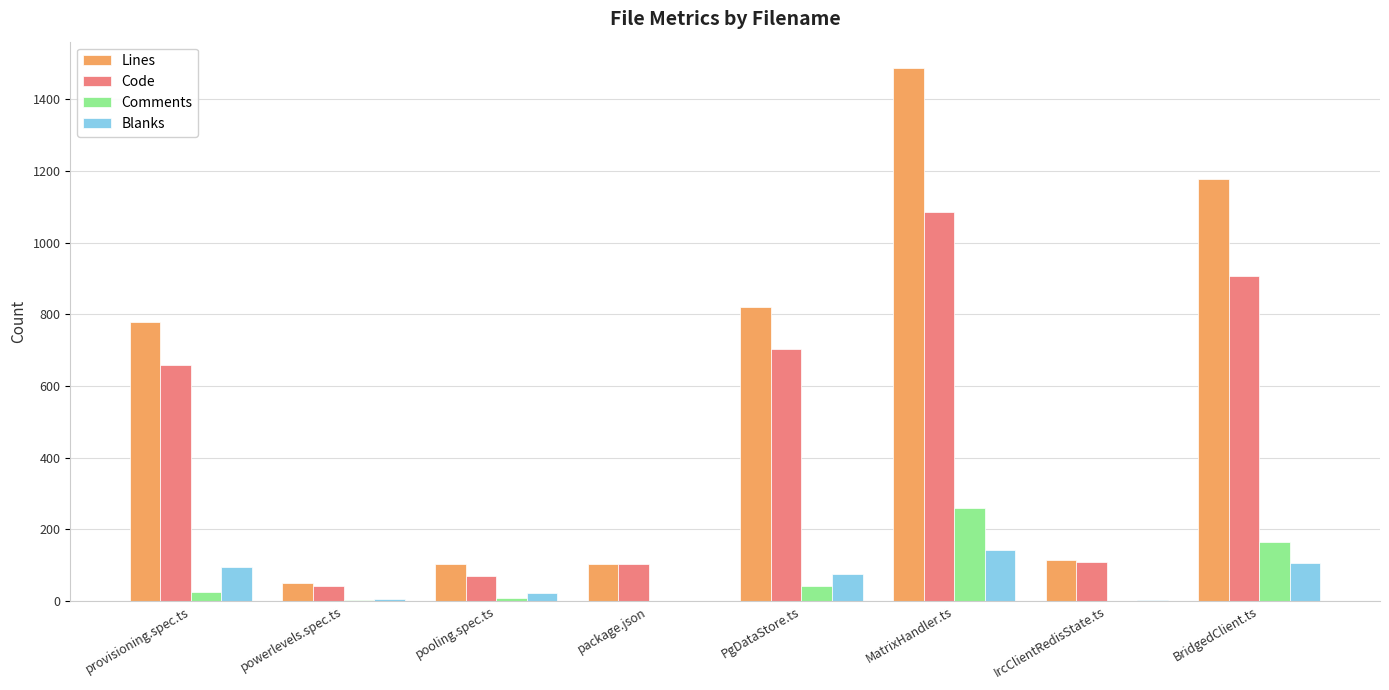

The Lines series shows 1486 at MatrixHandler.ts. True or false?

True